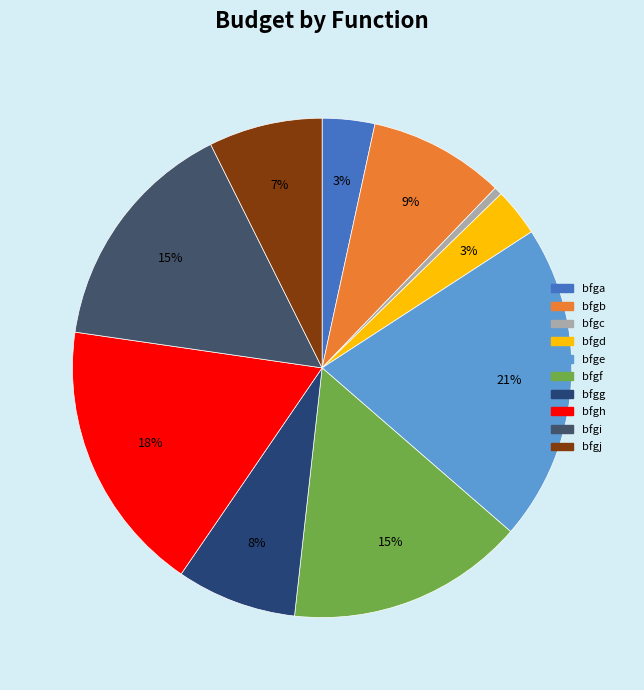

To the nearest percent, what is the difference between the largest and smallest slice percentages?

20%